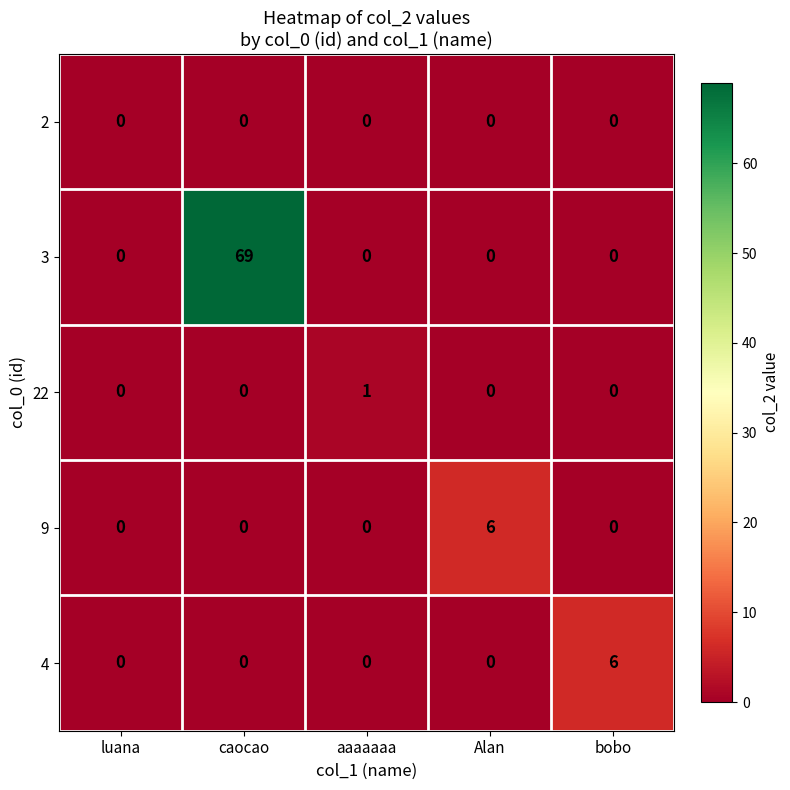

How many values in the 4 series exceed 0?

1